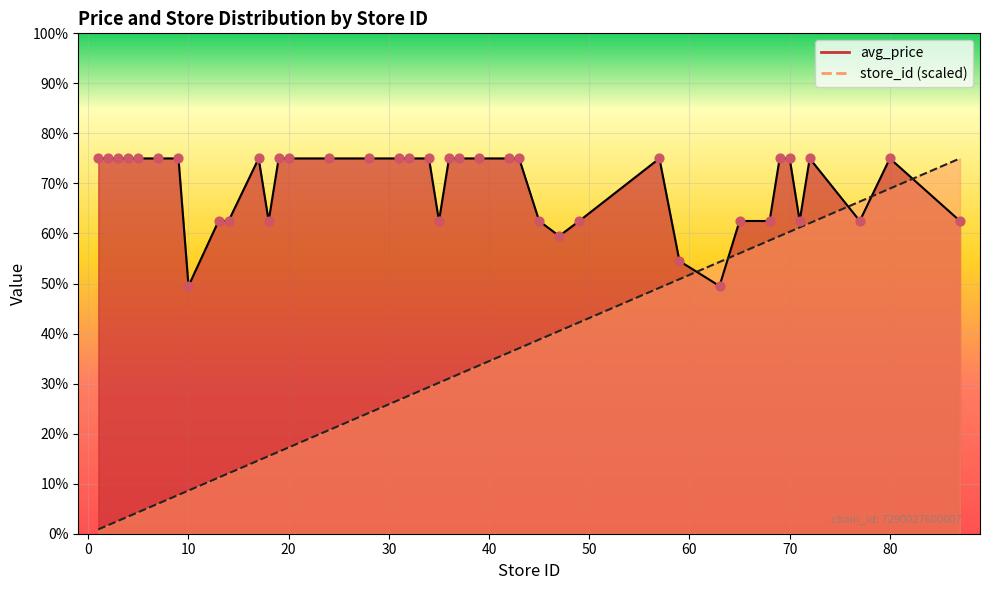

Is the value of avg_price at 3 greater than the value of store_id at 72?

Yes